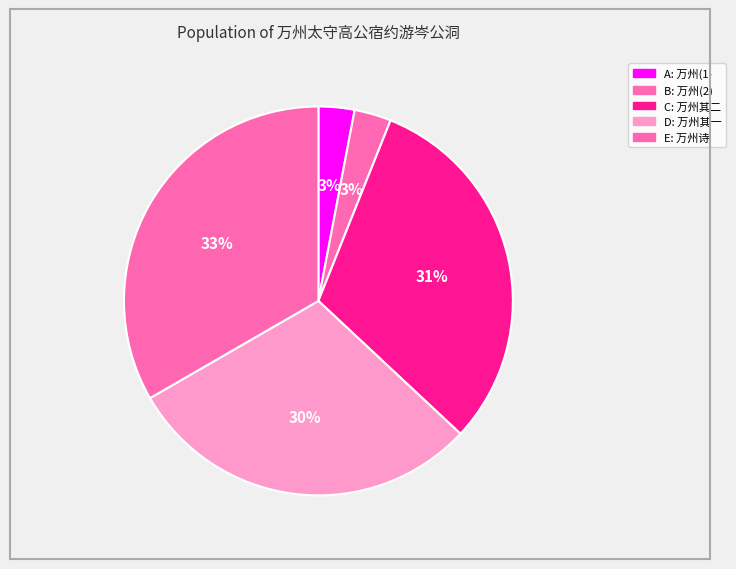

How many slices are in this pie chart?

5